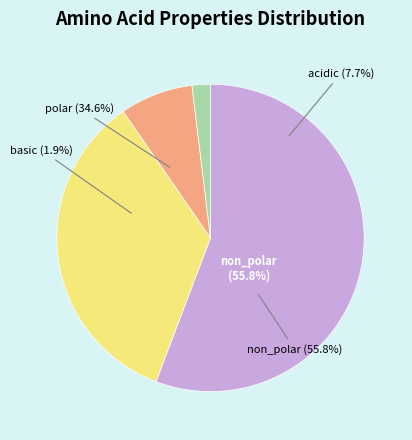

Is acidic the majority of the pie?

No